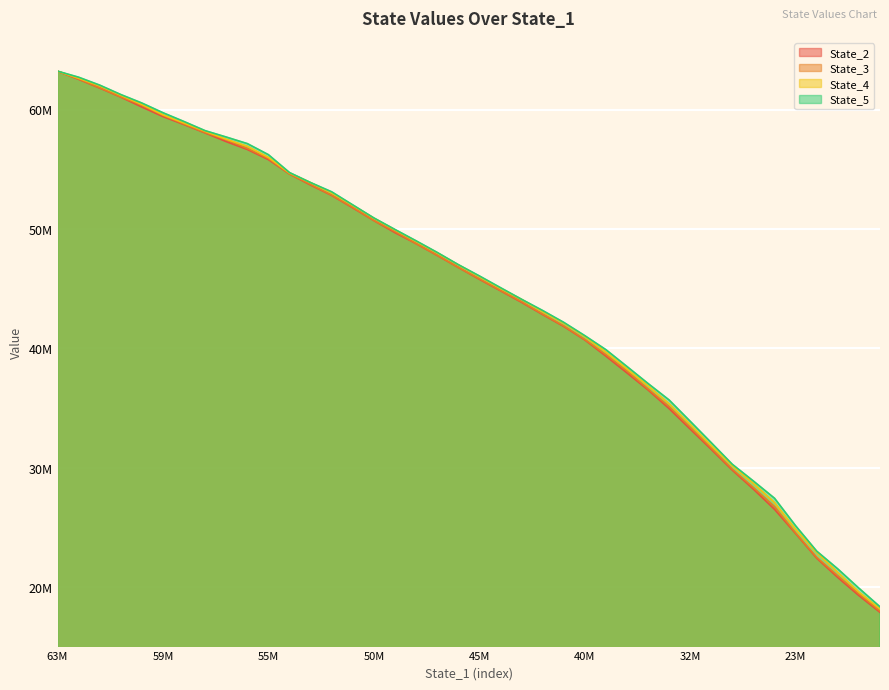

How many distinct data groups are displayed?

4